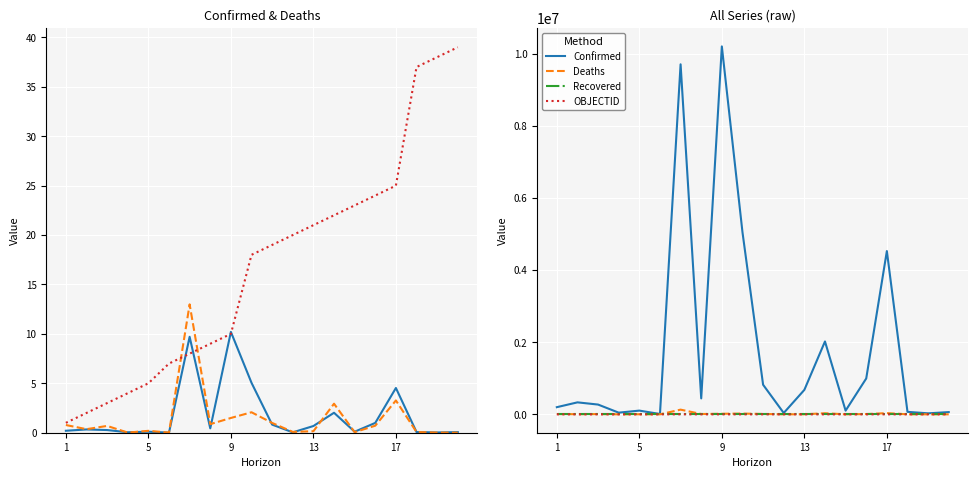

Is it true that OBJECTID equals 11.5 at 17?

False